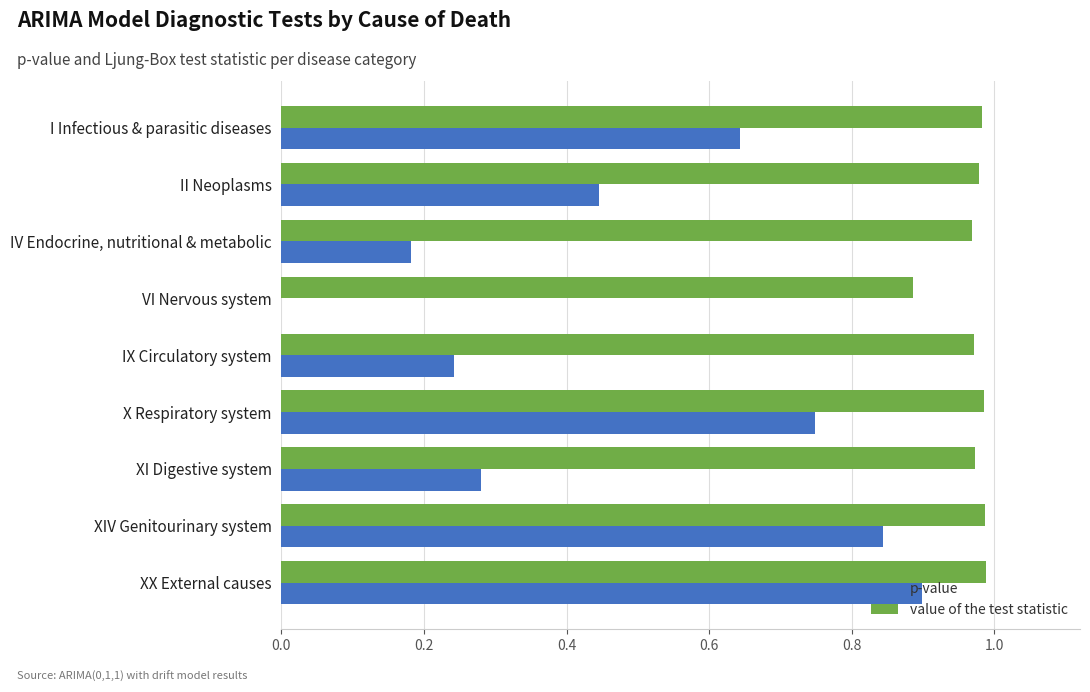

The value of value of the test statistic at X Respiratory system is 1.7. True or false?

False